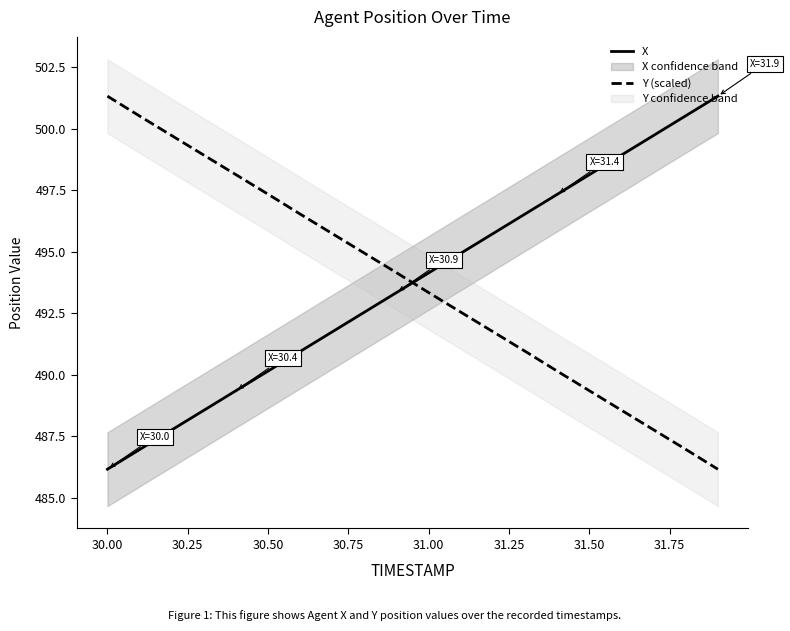

What is the difference between the maximum and minimum values in the Y (scaled) series?

15.2